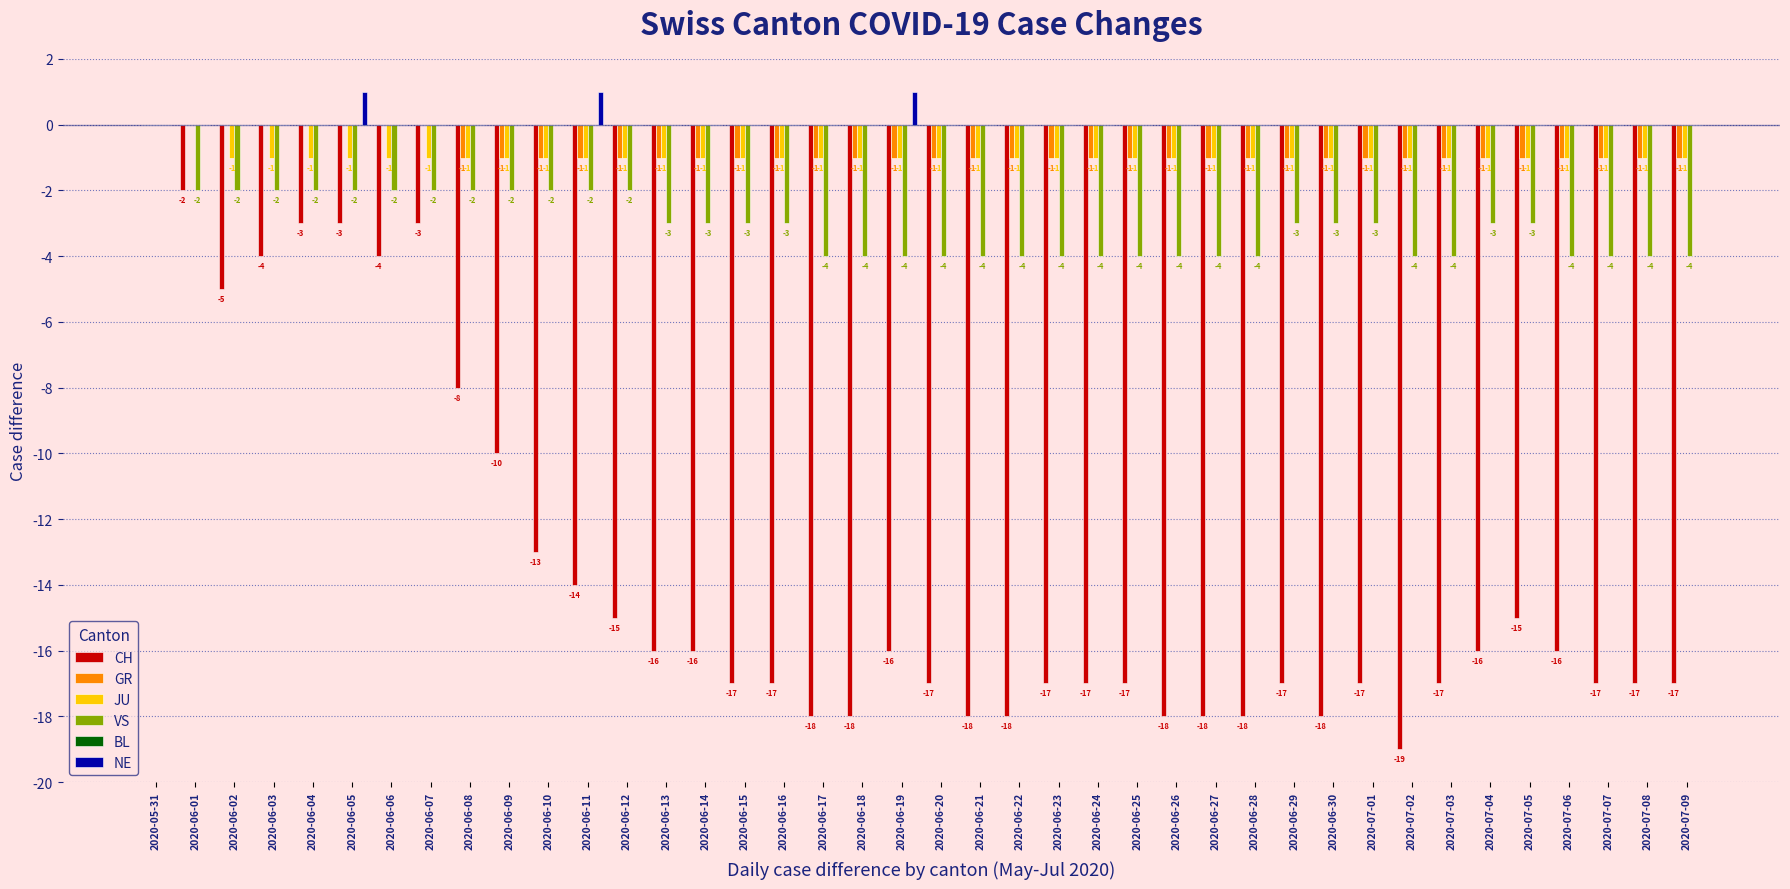

Which series changed the most between 2020-06-05 and 2020-06-19?

CH